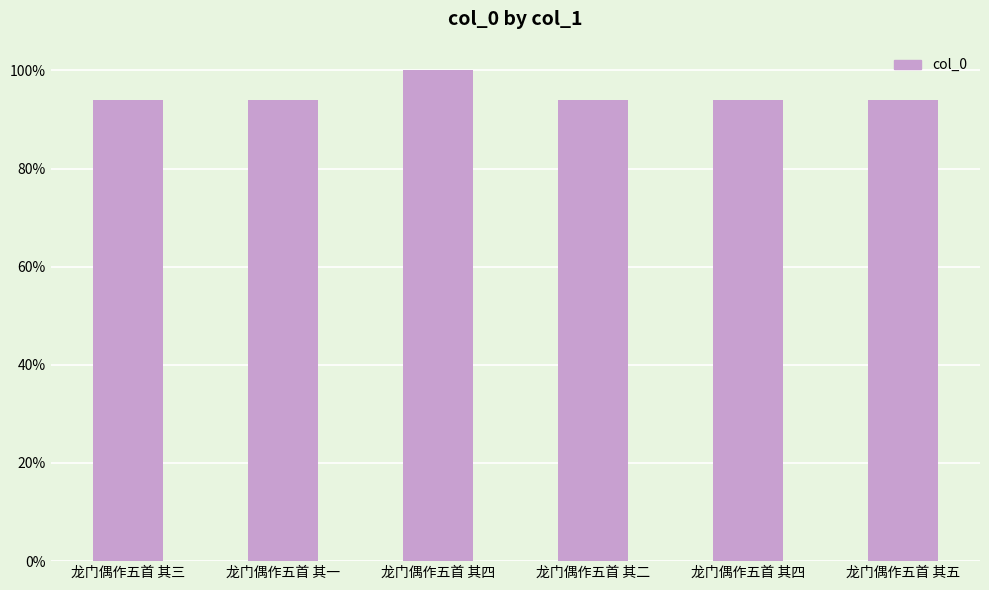

Are the bars horizontal?

No